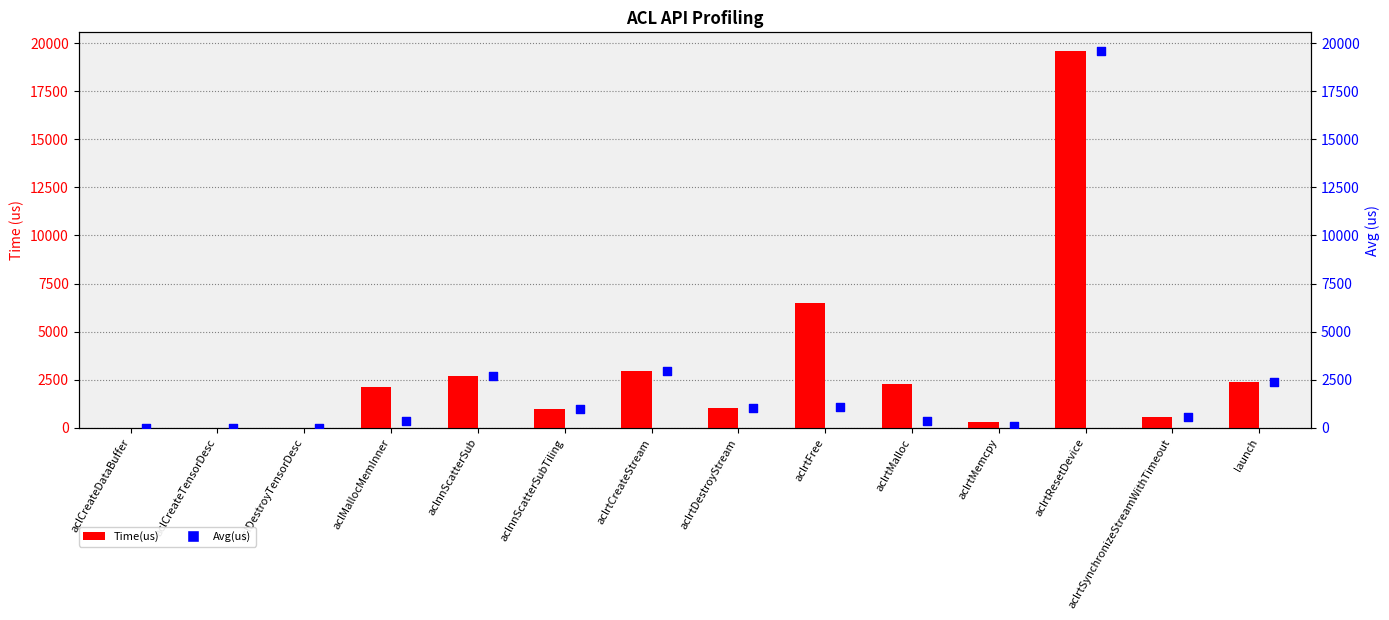

Which series has the largest total across all categories?

Time(us)